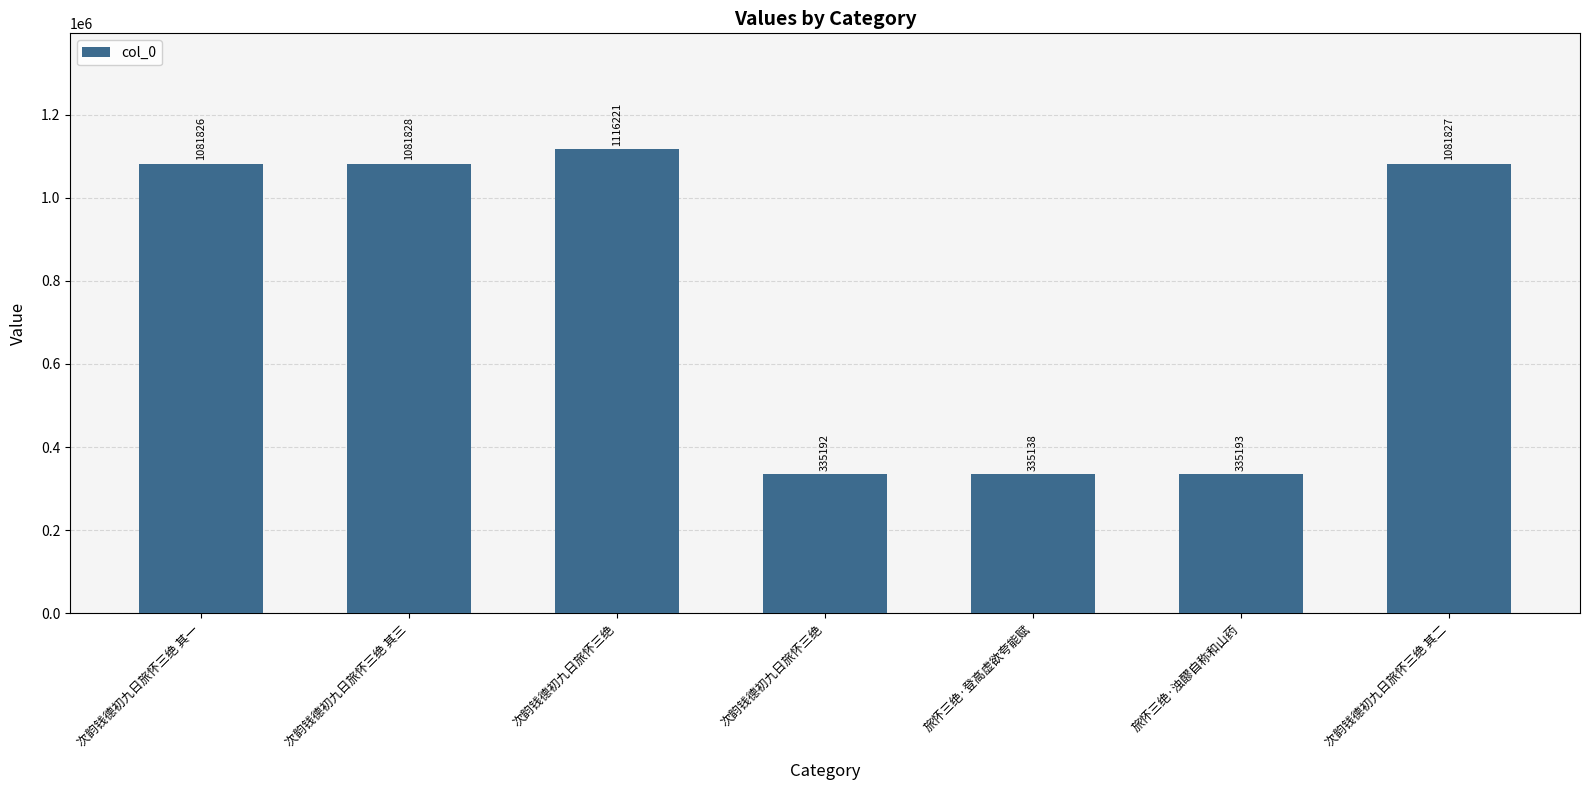

Which category has the highest value across all series?

次韵钱德初九日旅怀三绝